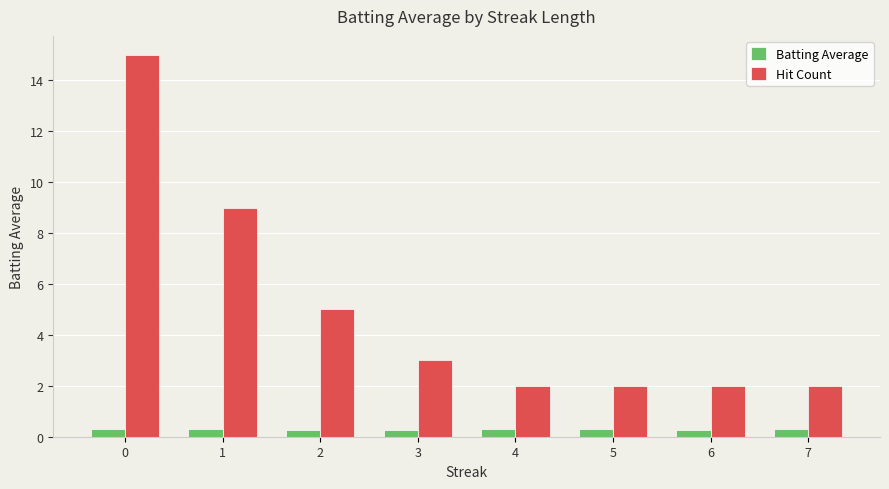

What is the maximum value shown in the chart?

15.0